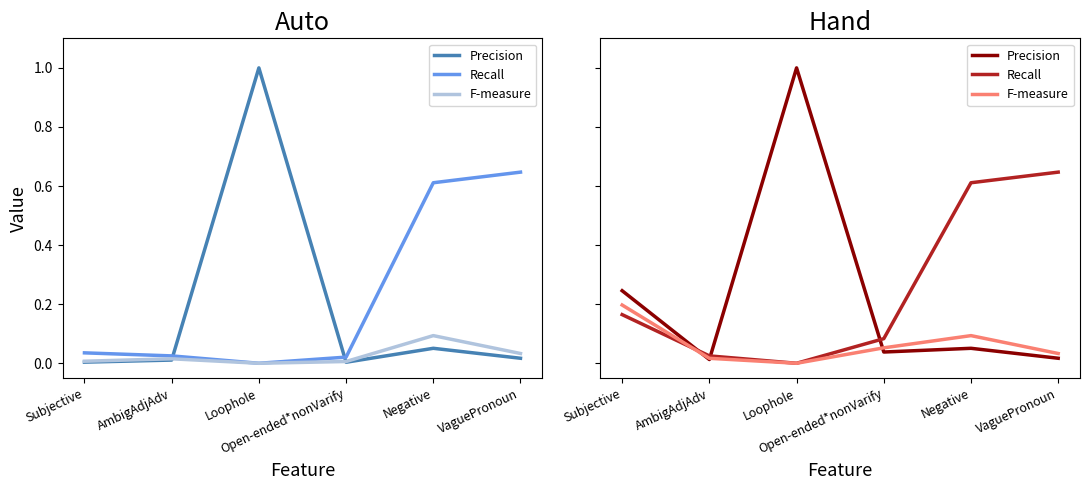

What is the label of the 5th point from the right?

AmbigAdjAdv